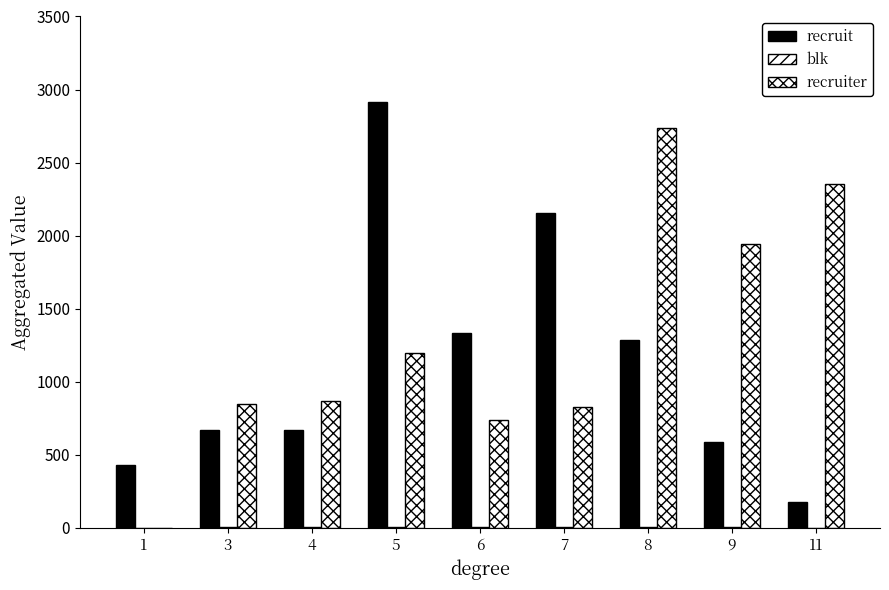

How many distinct data groups are displayed?

3